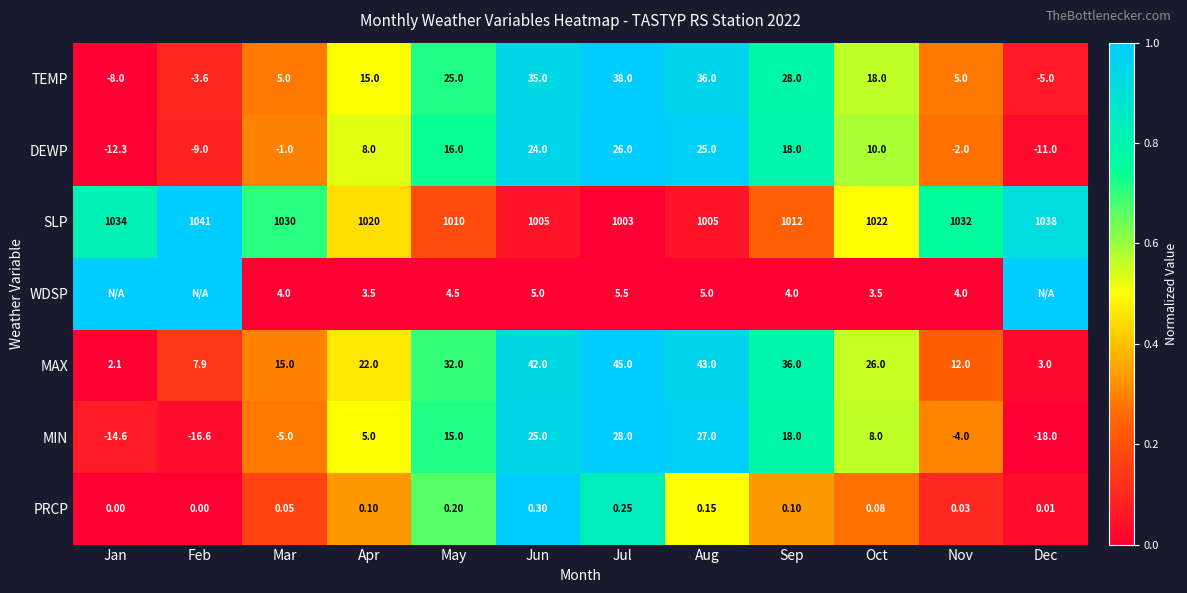

Is the value of TEMP at Jan greater than the value of SLP at Sep?

No